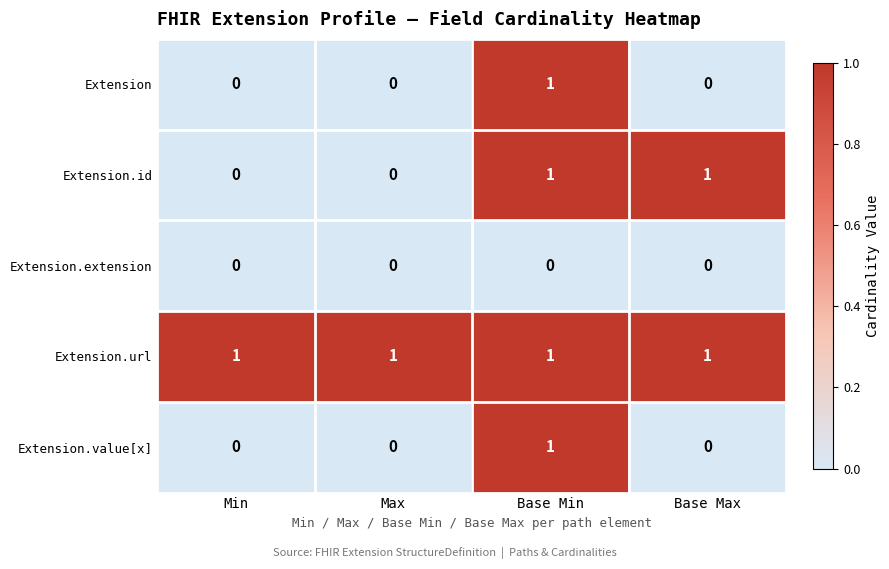

True or false: Extension has a value of 1 at Base Max.

False